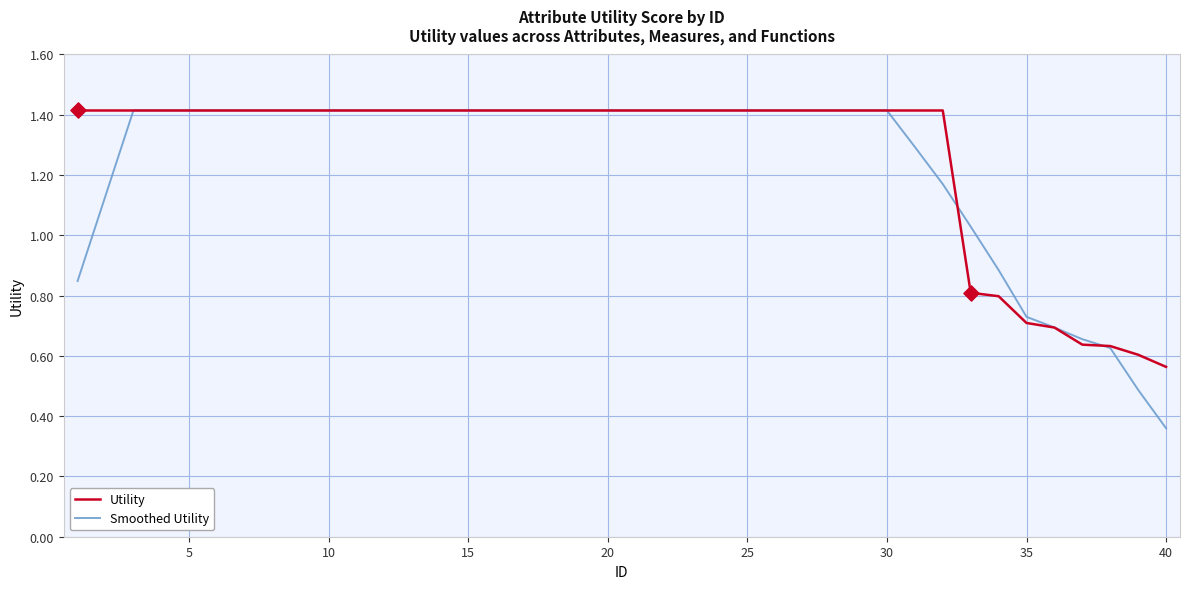

Which series has the widest spread of values?

Smoothed Utility